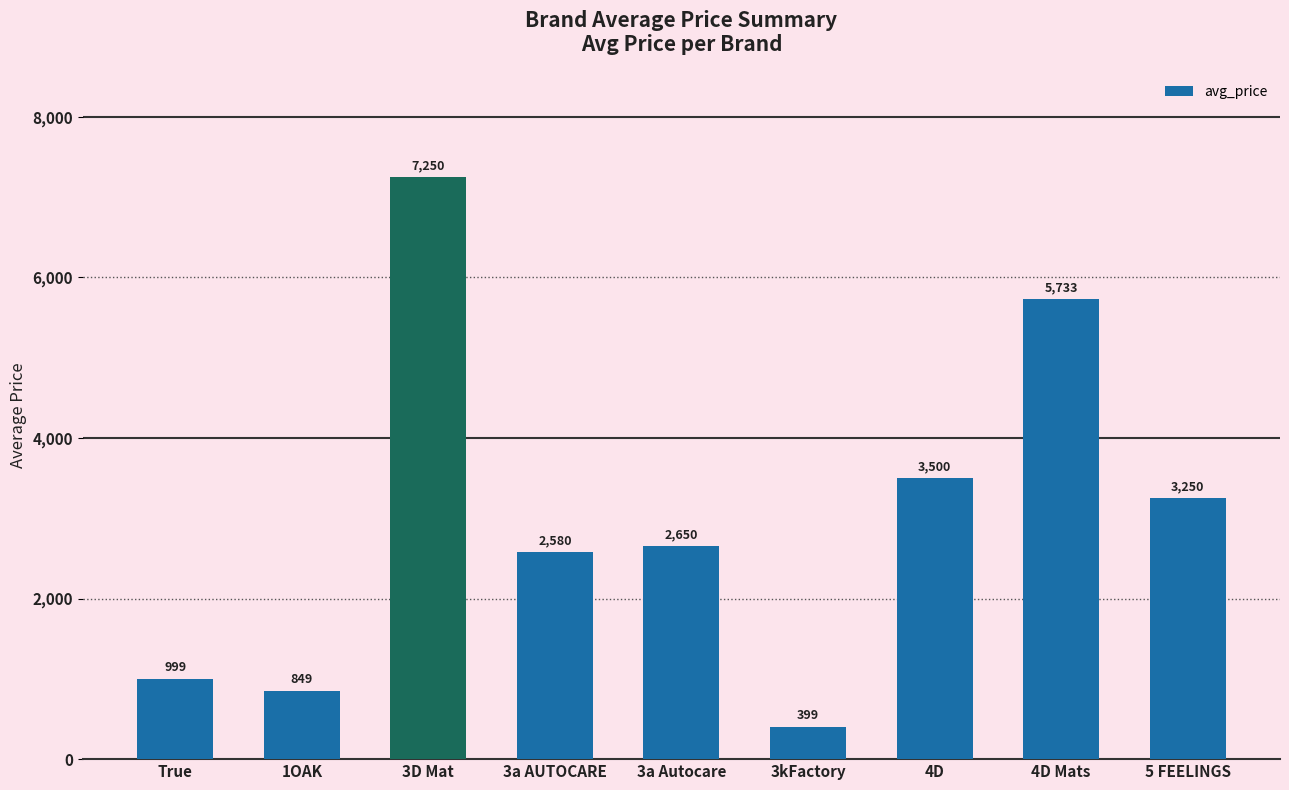

What is the average value?

3023.5